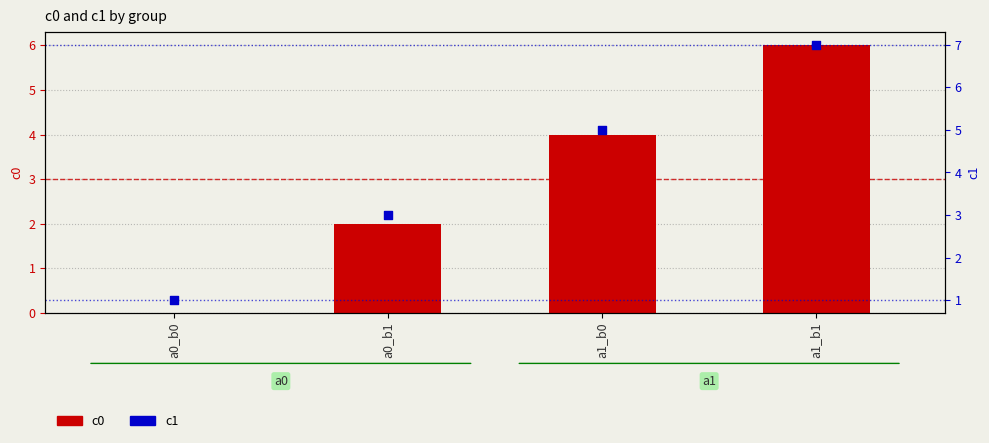

Is the value of c1 at a1_b0 greater than the value of c0 at a1_b1?

No